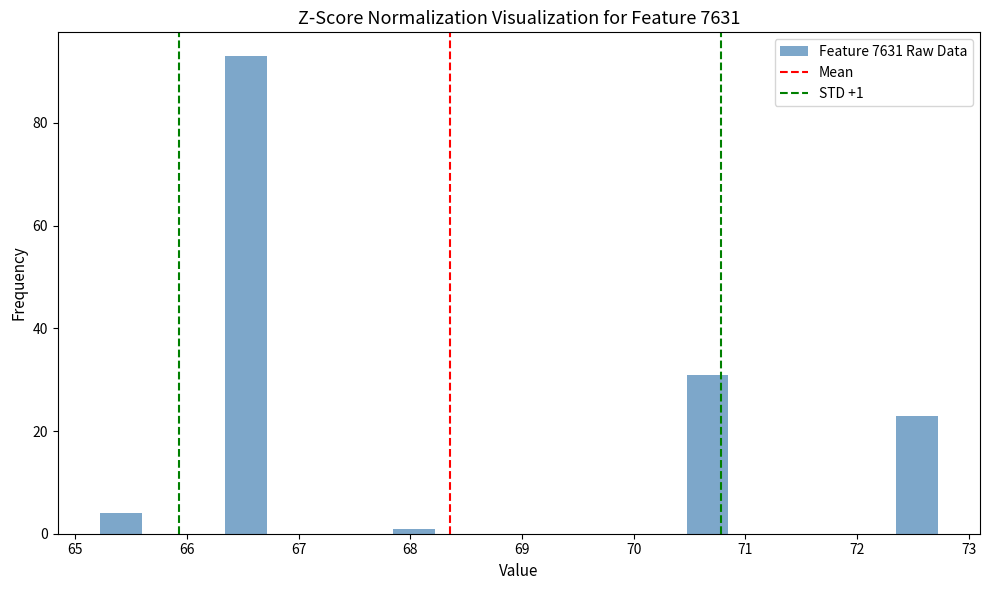

Around what value on the x-axis is the tallest bar? Give the approximate position of its centre, as read against the axis.

66.5